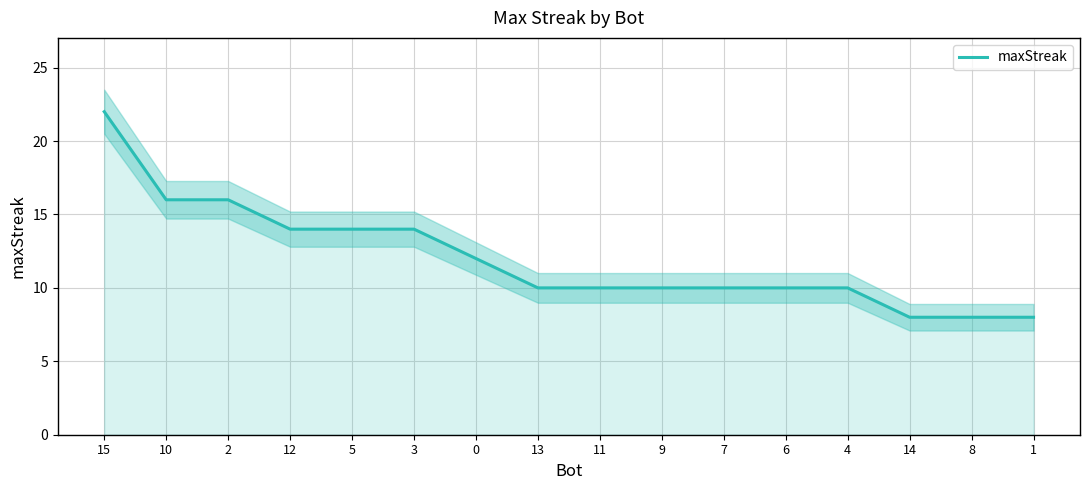

The value at 9 is 10. True or false?

True